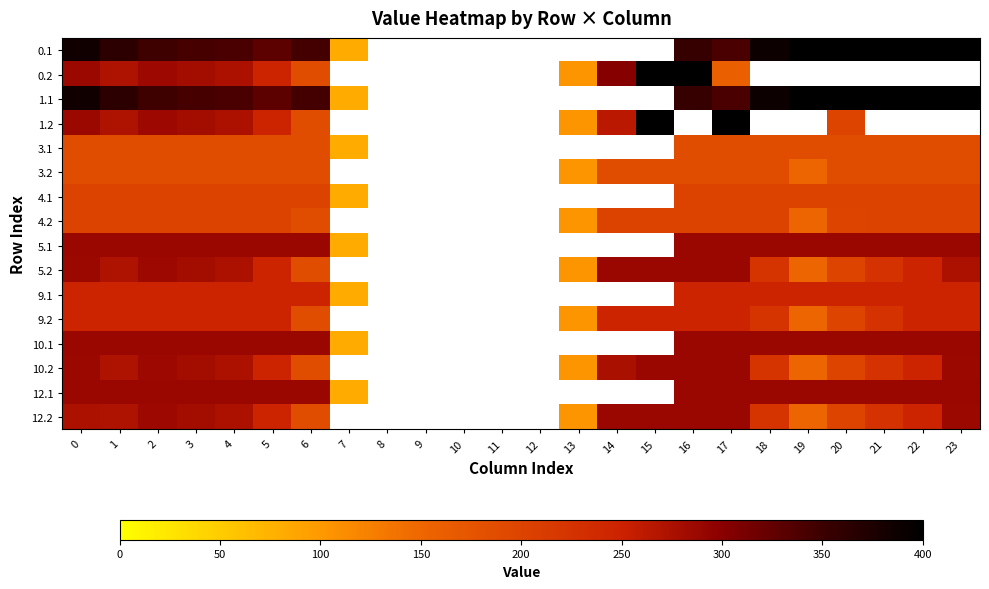

Which category has the lowest value in the 3.2 series?

13